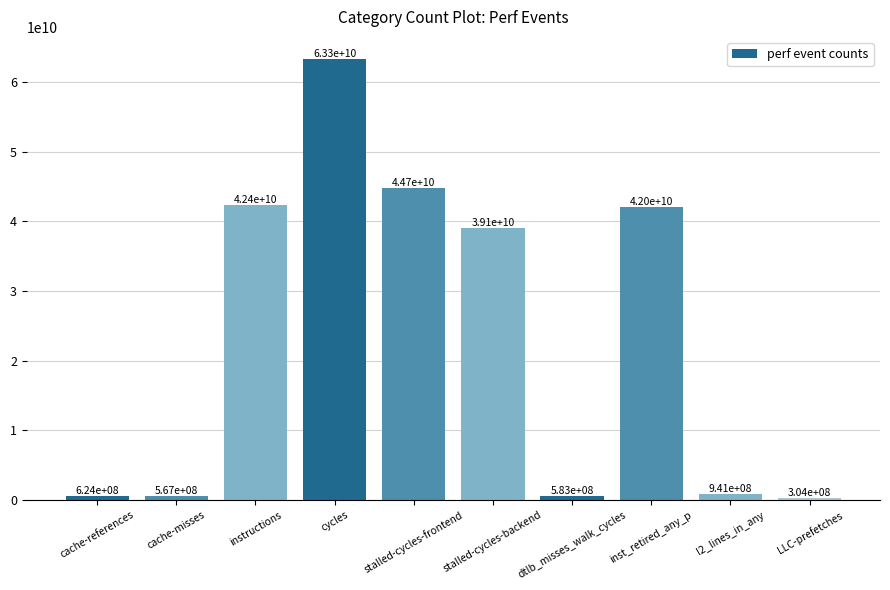

How many distinct data groups are displayed?

1